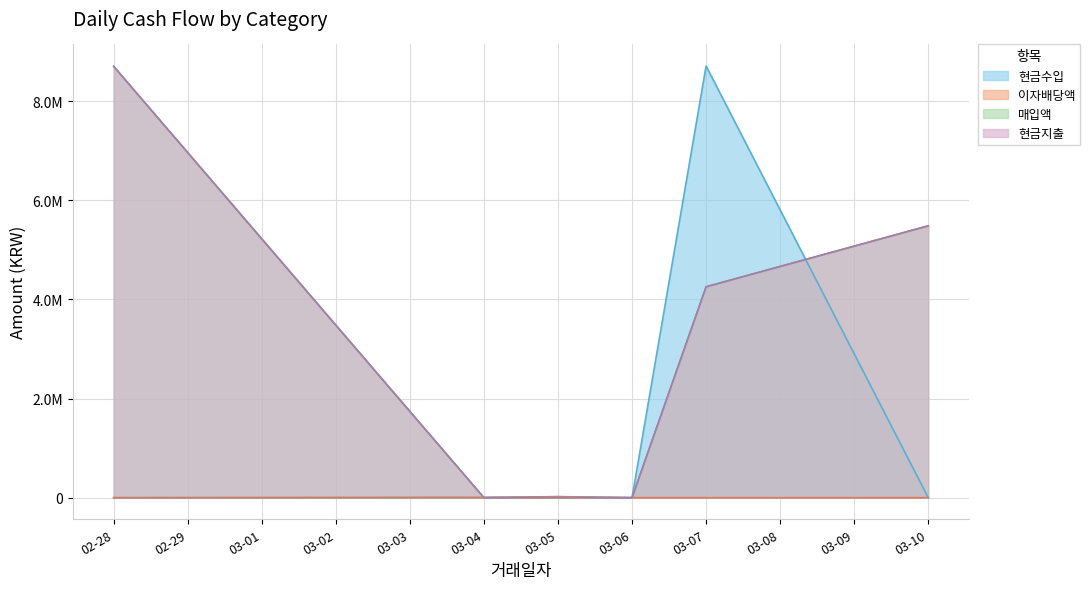

What are all the series names shown in the legend?

현금수입, 이자배당액, 매입액, 현금지출